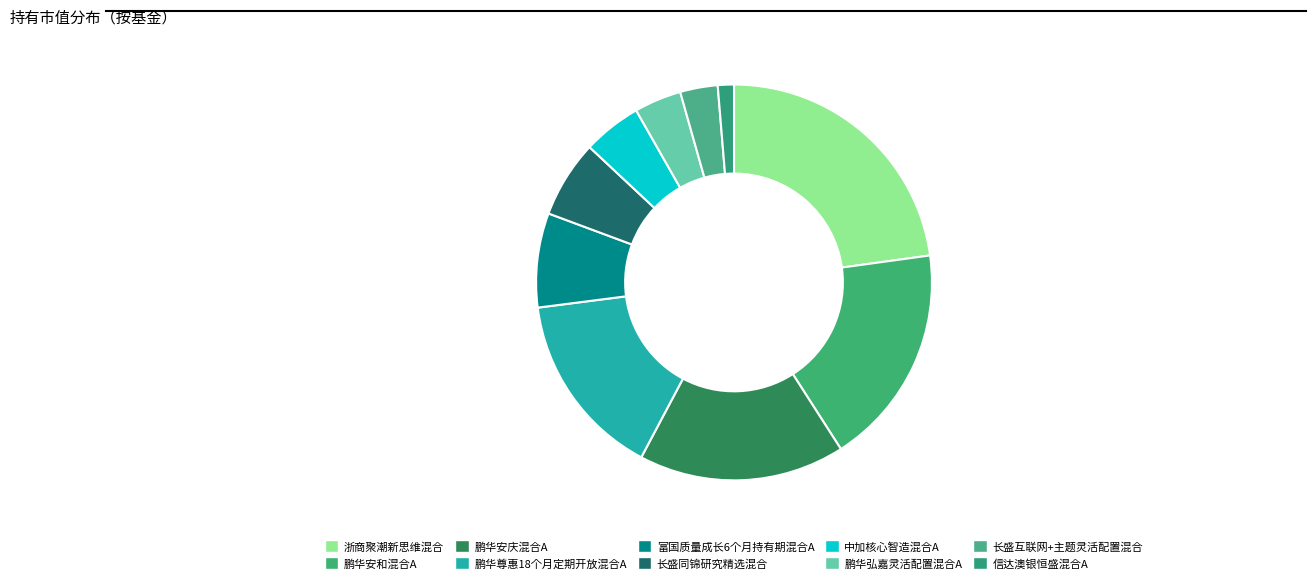

How many slices are in this pie chart?

10